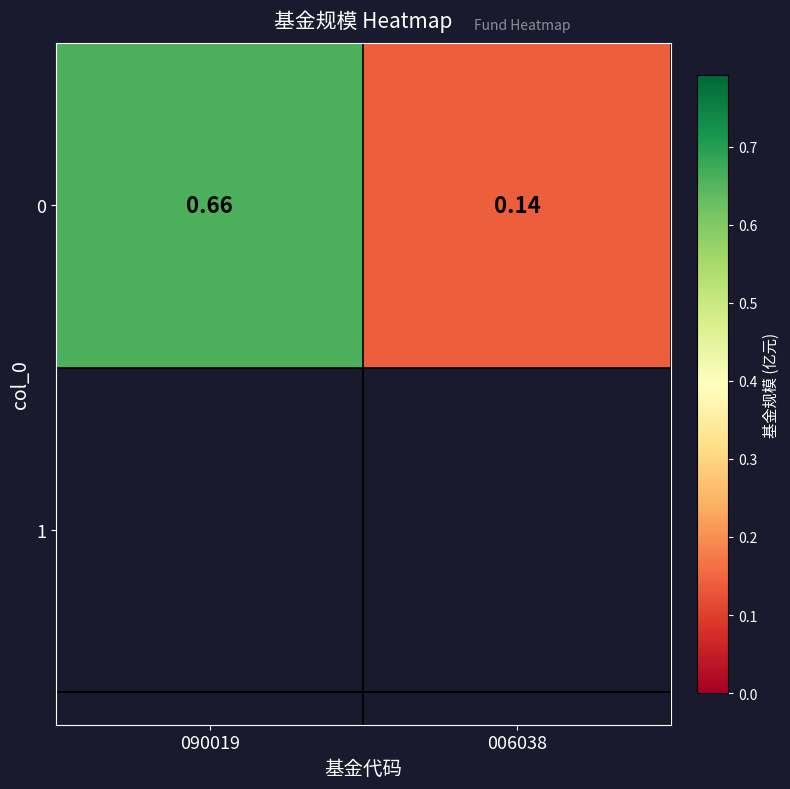

Reading left to right, what are all the values shown in this chart?

090019=0.7	006038=0.1